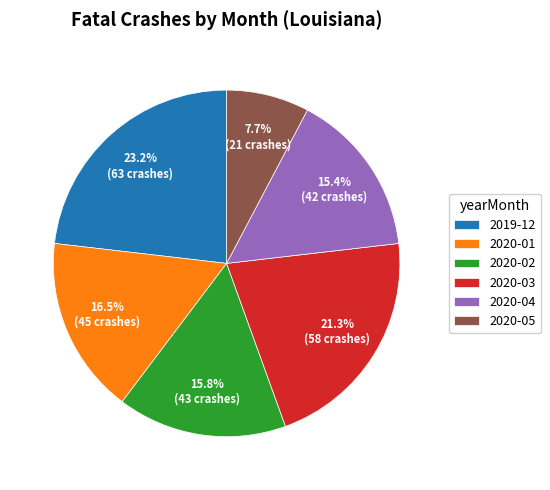

What percentage is the 2020-05 slice, to the nearest percent?

8%